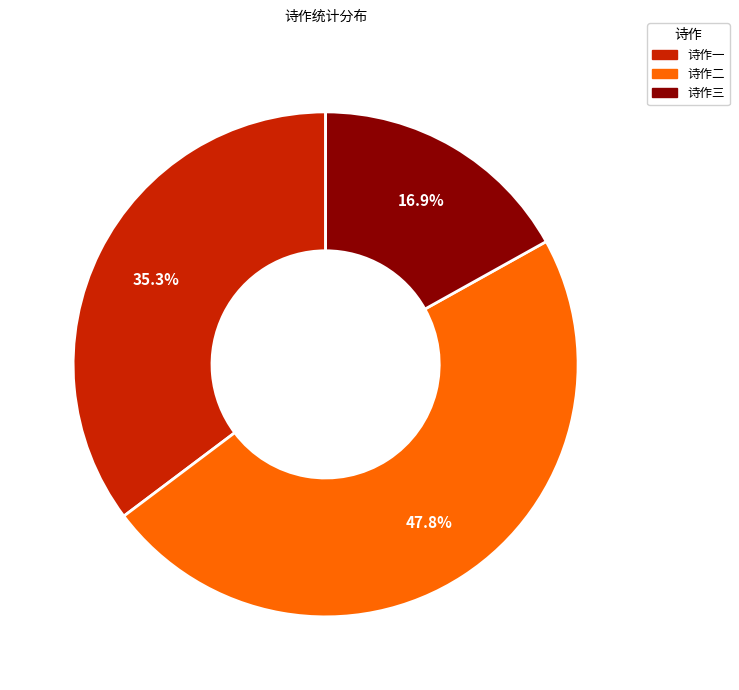

Is there a majority slice in this chart?

No